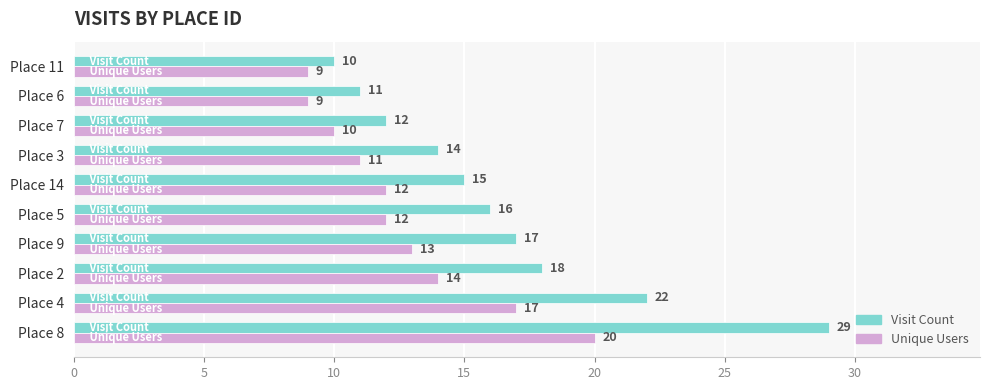

What value does the Unique Users series have at Place 5?

12